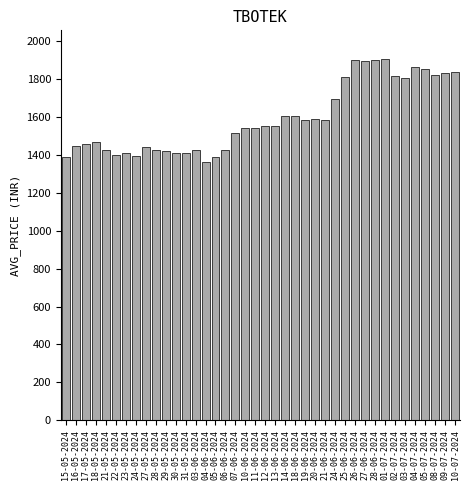

What is the change in value from 27-05-2024 to 10-06-2024?

+104.4